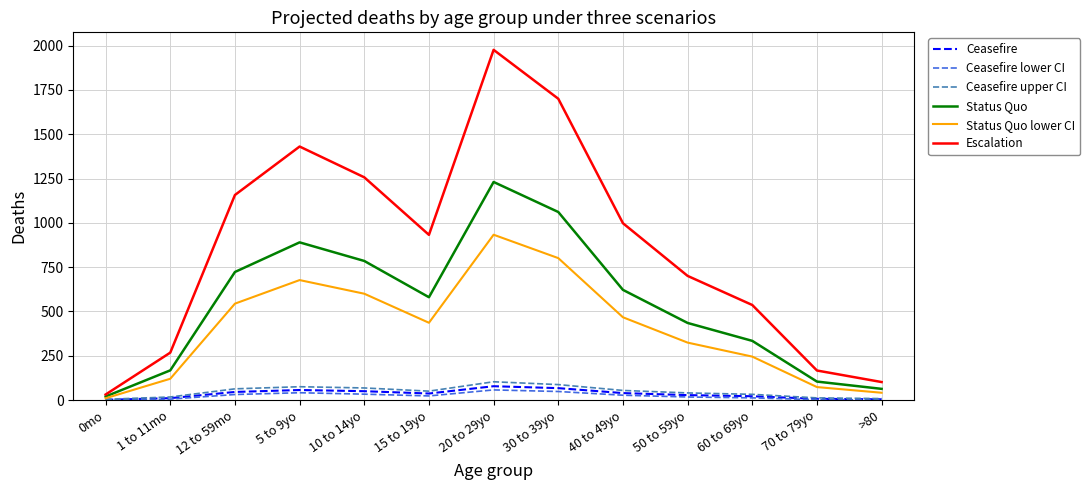

The Status Quo lower CI series shows 741.6 at 12 to 59mo. True or false?

False